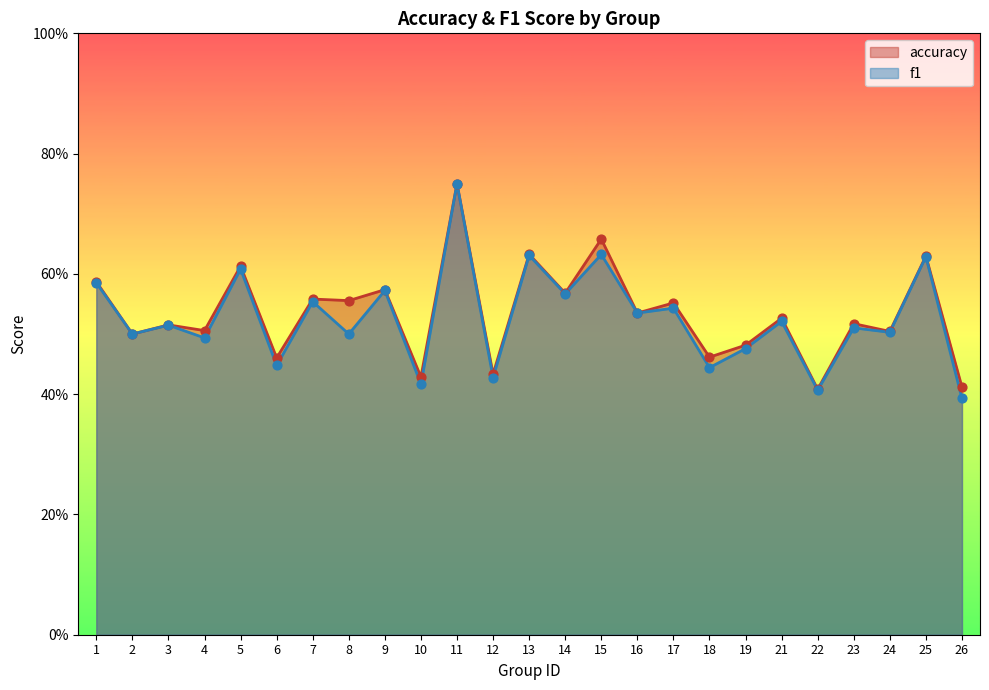

Which series contains the lowest Y value?

f1